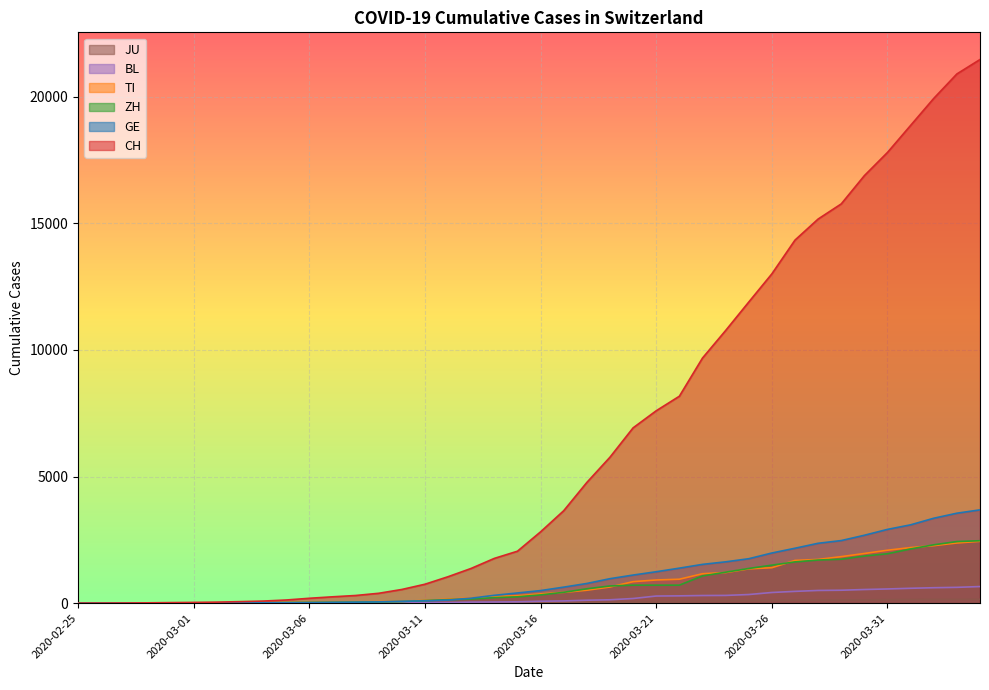

At how many categories does at least one series exceed 9583?

13